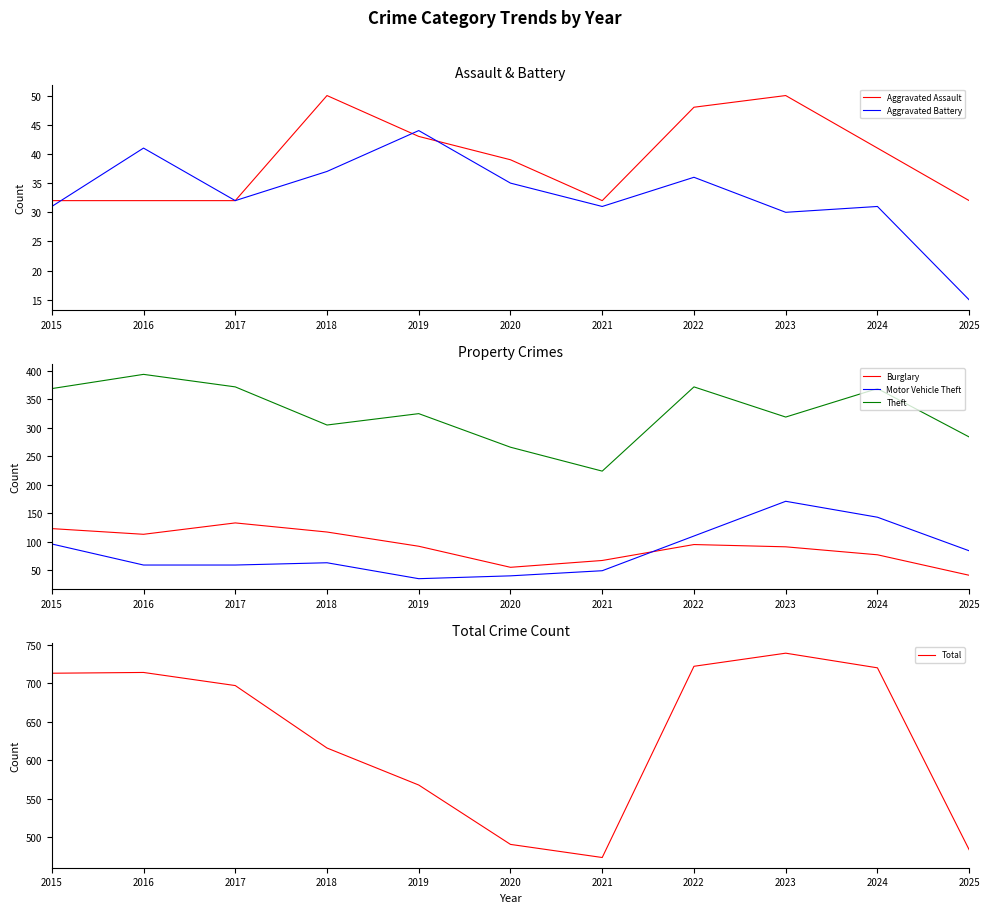

The value of Theft at 2022 is 260. True or false?

False